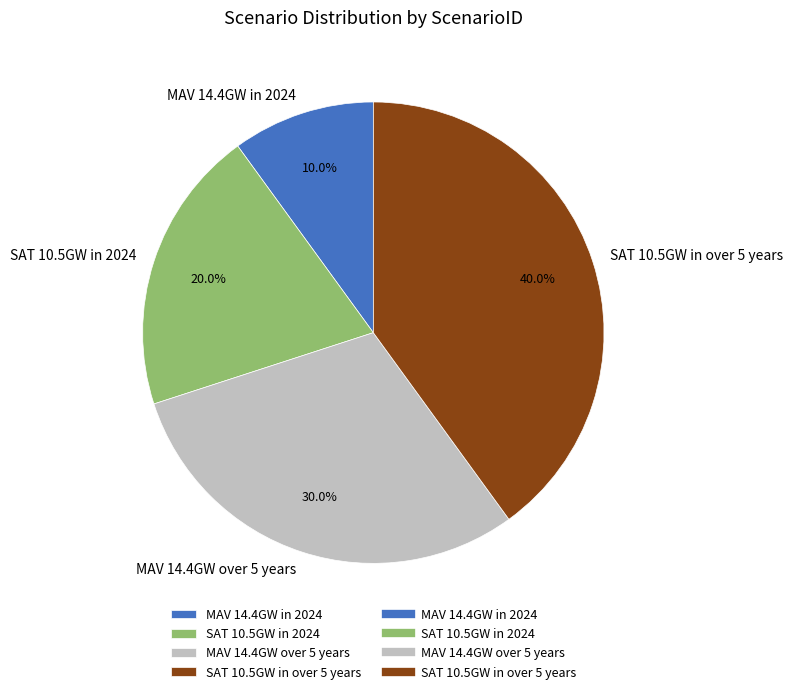

Does any single category account for the majority?

No